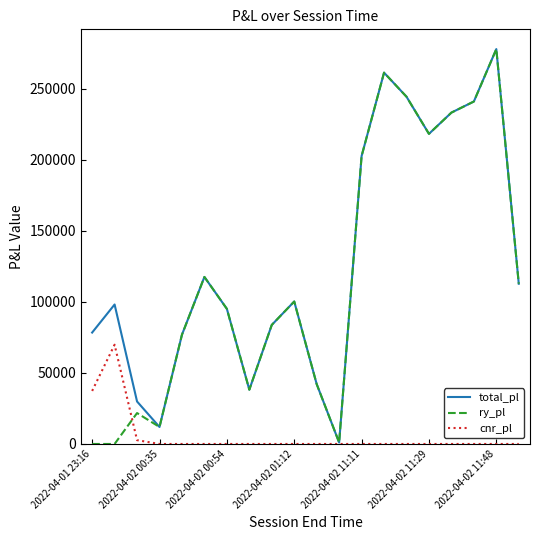

Which series has the largest total across all categories?

total_pl